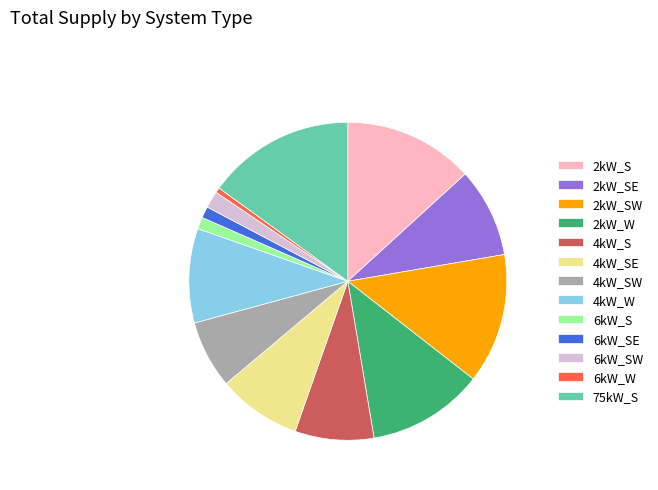

Is the sum of 6kW_S and 4kW_S greater than half?

No